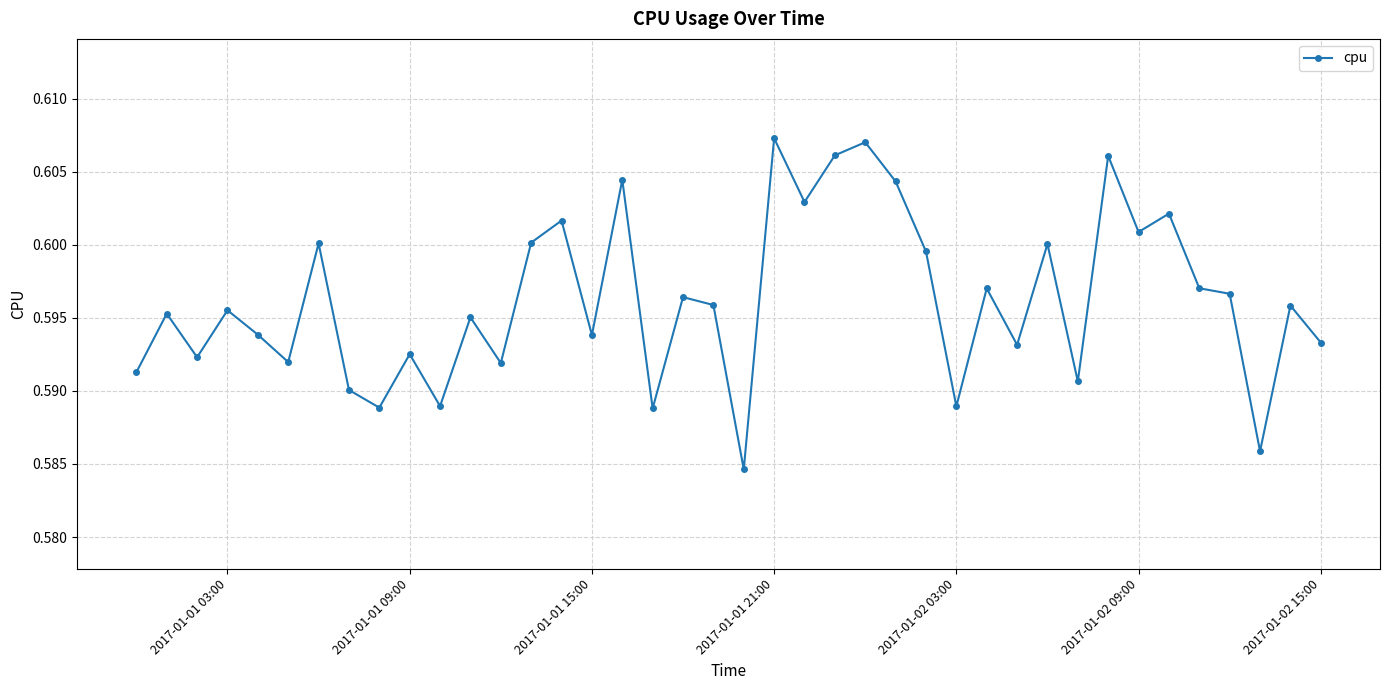

What is the sum of all values?

23.8